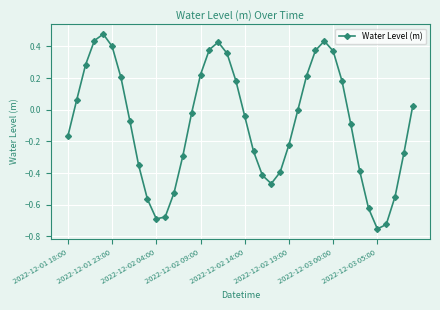

Does the chart display data point markers on the line(s)?

Yes